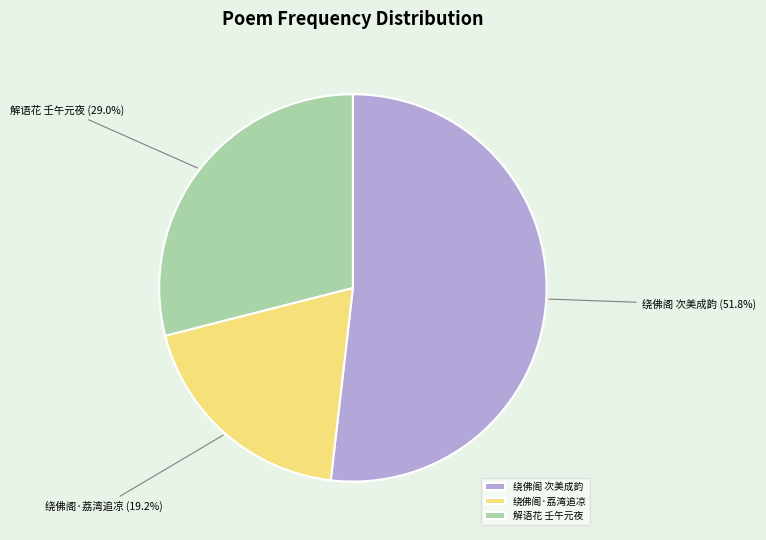

Which has a higher value, 解语花 壬午元夜 or 绕佛阁 次美成韵?

绕佛阁 次美成韵